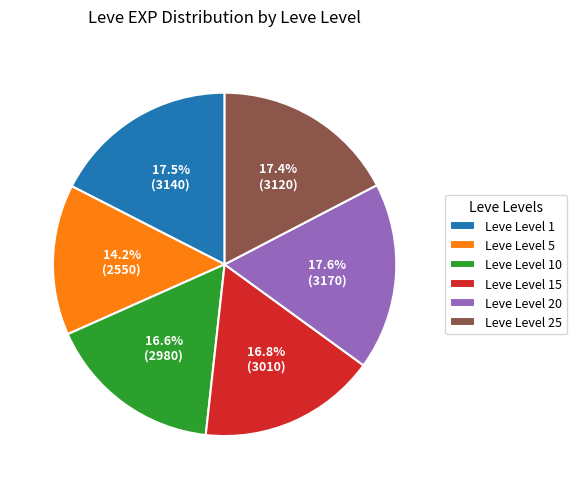

Does Leve Level 20 represent more than half of the total?

No